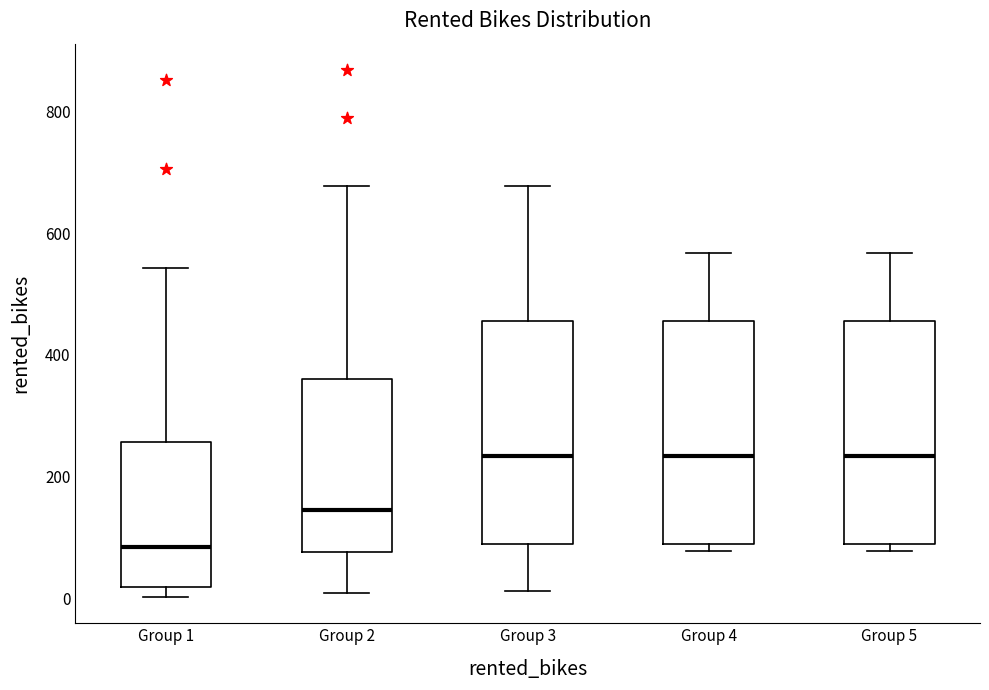

Where is the upper edge of the box for Group 3 on the y-axis? The values are not printed on the chart, so give them approximately, as read against the axis.

460